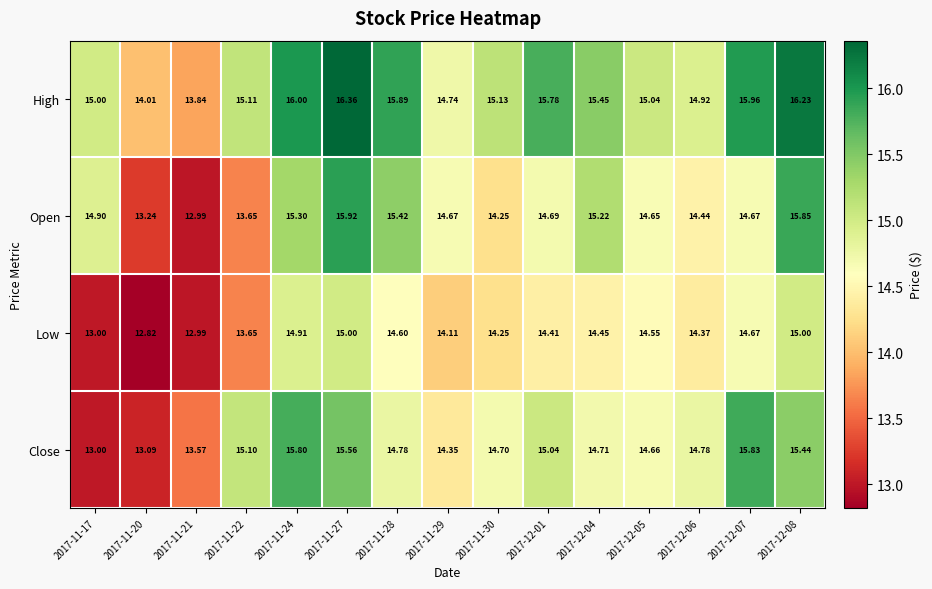

Which series has the largest total across all categories?

High